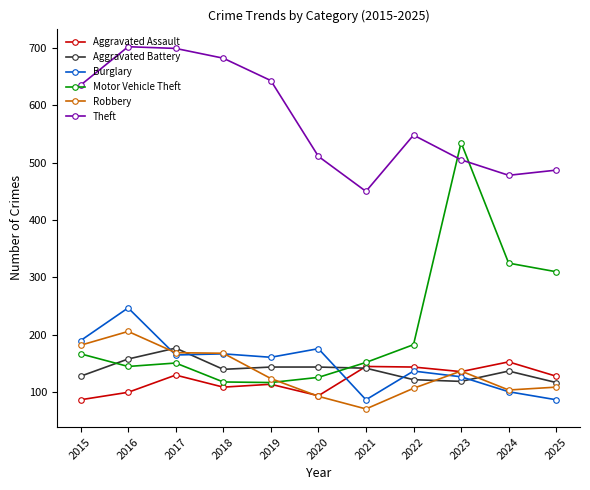

How many data points does each series have?

11